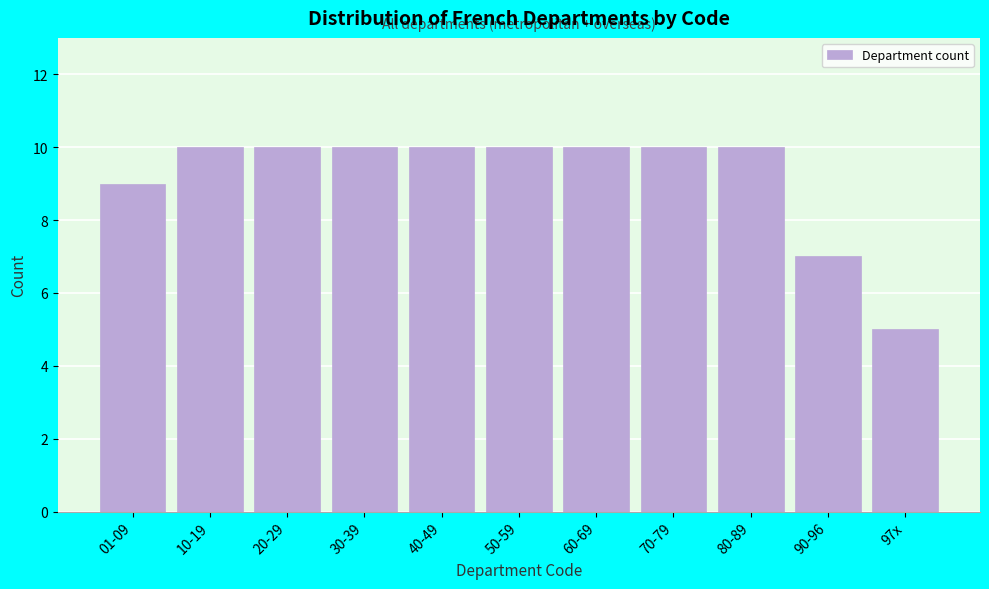

Reading left to right, extract all data points from this chart.

9	10	10	10	10	10	10	10	10	7	5